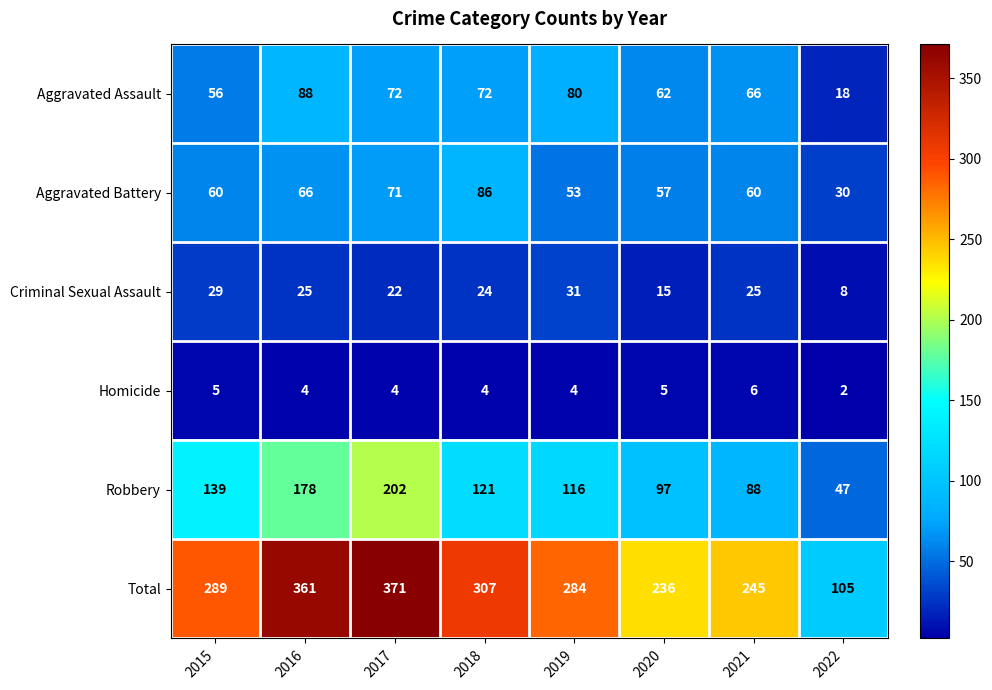

Which series has the largest total across all categories?

Total